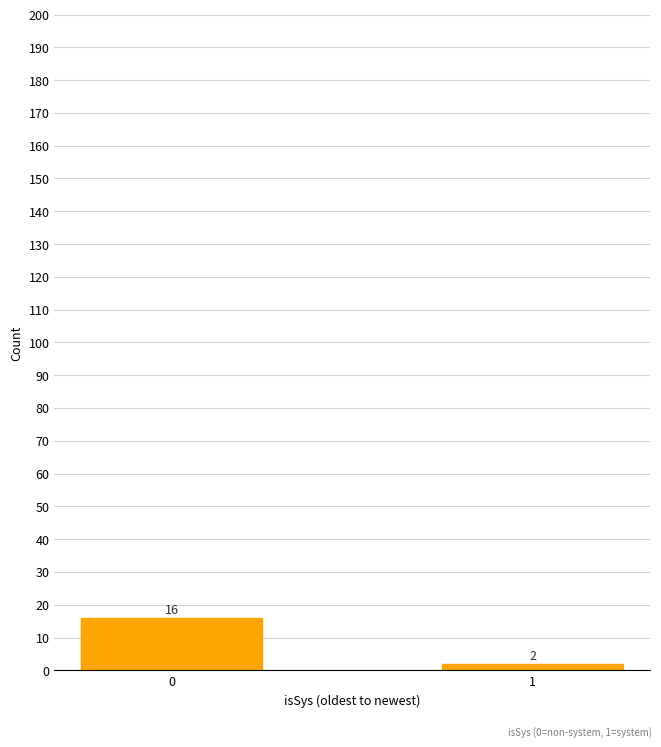

What is the smallest value displayed?

2